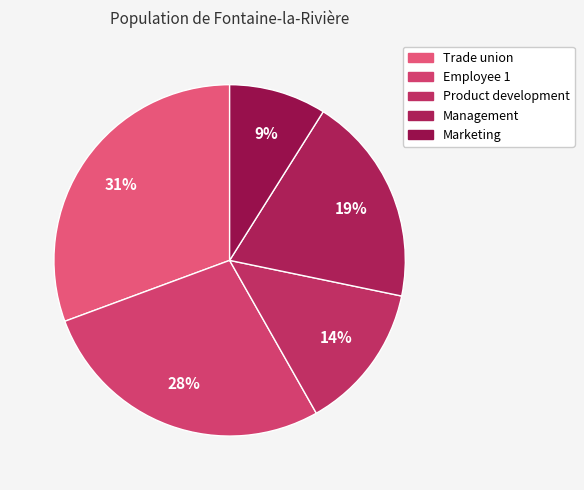

What is the largest slice in the pie chart?

Trade union